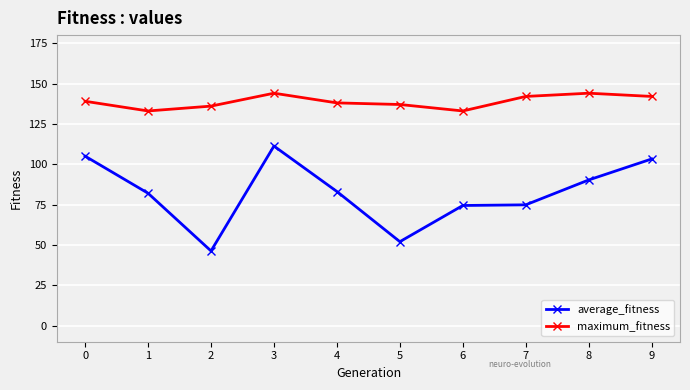

What is the value of the average_fitness point at the 2nd from the left?

82.0